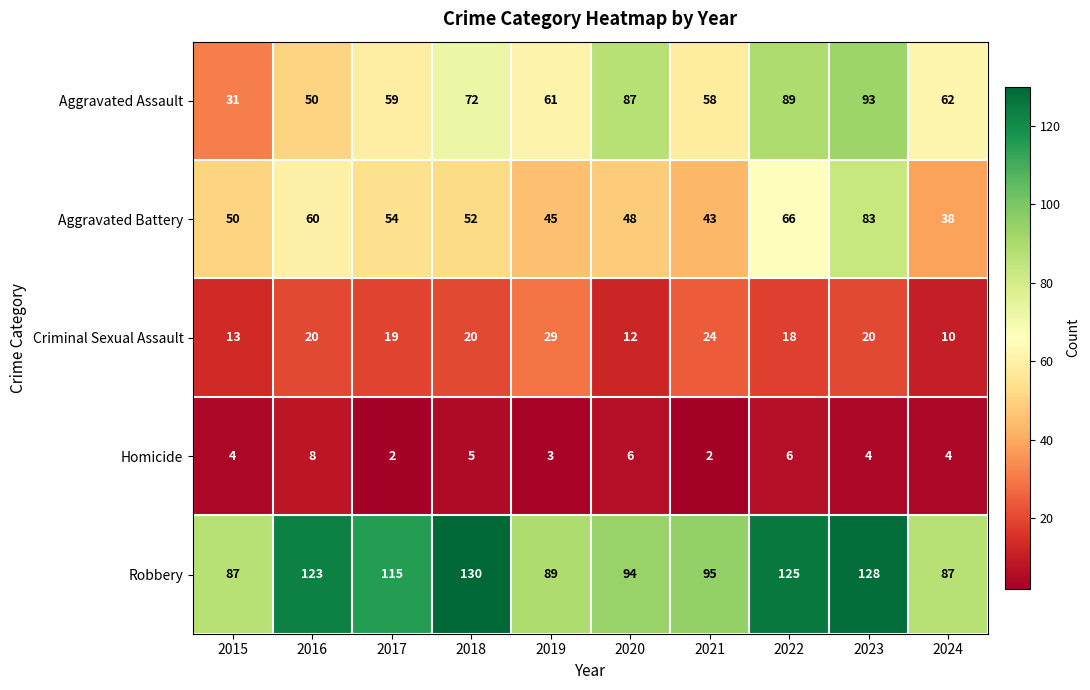

Count the number of data series in this chart.

5